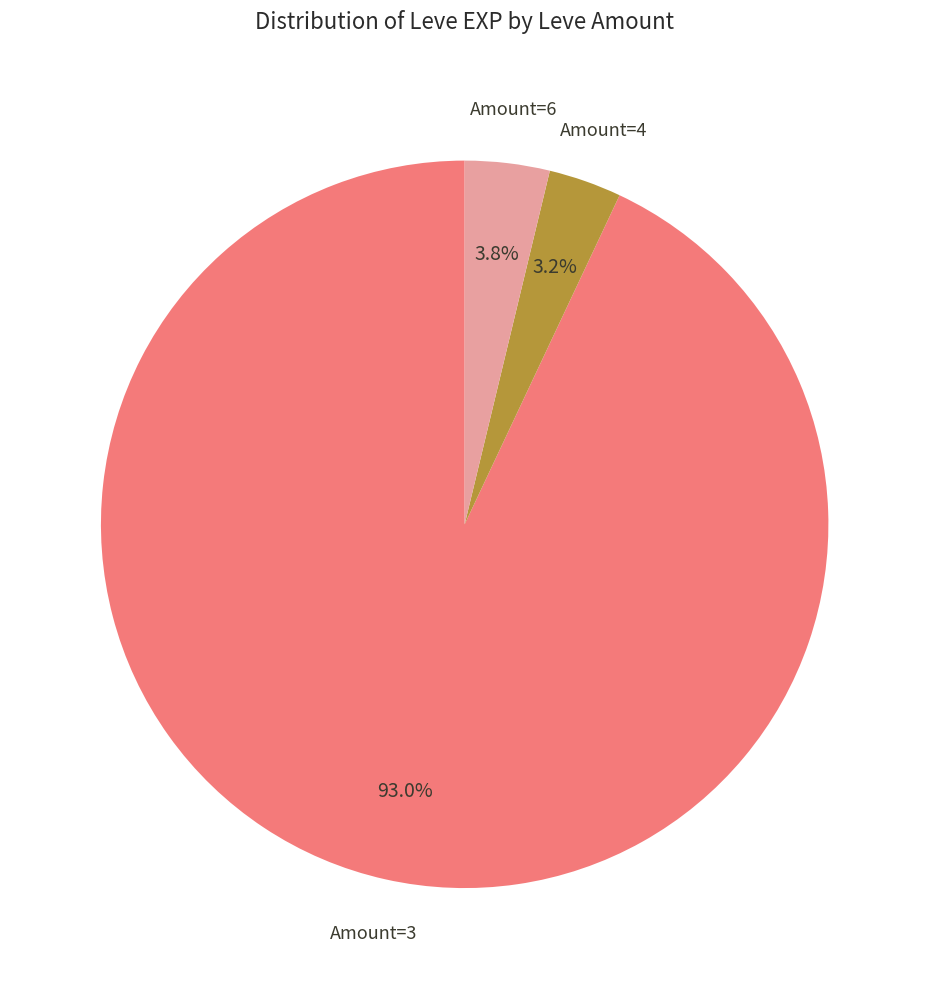

To the nearest percent, what is the difference between the largest and smallest slice percentages?

90%